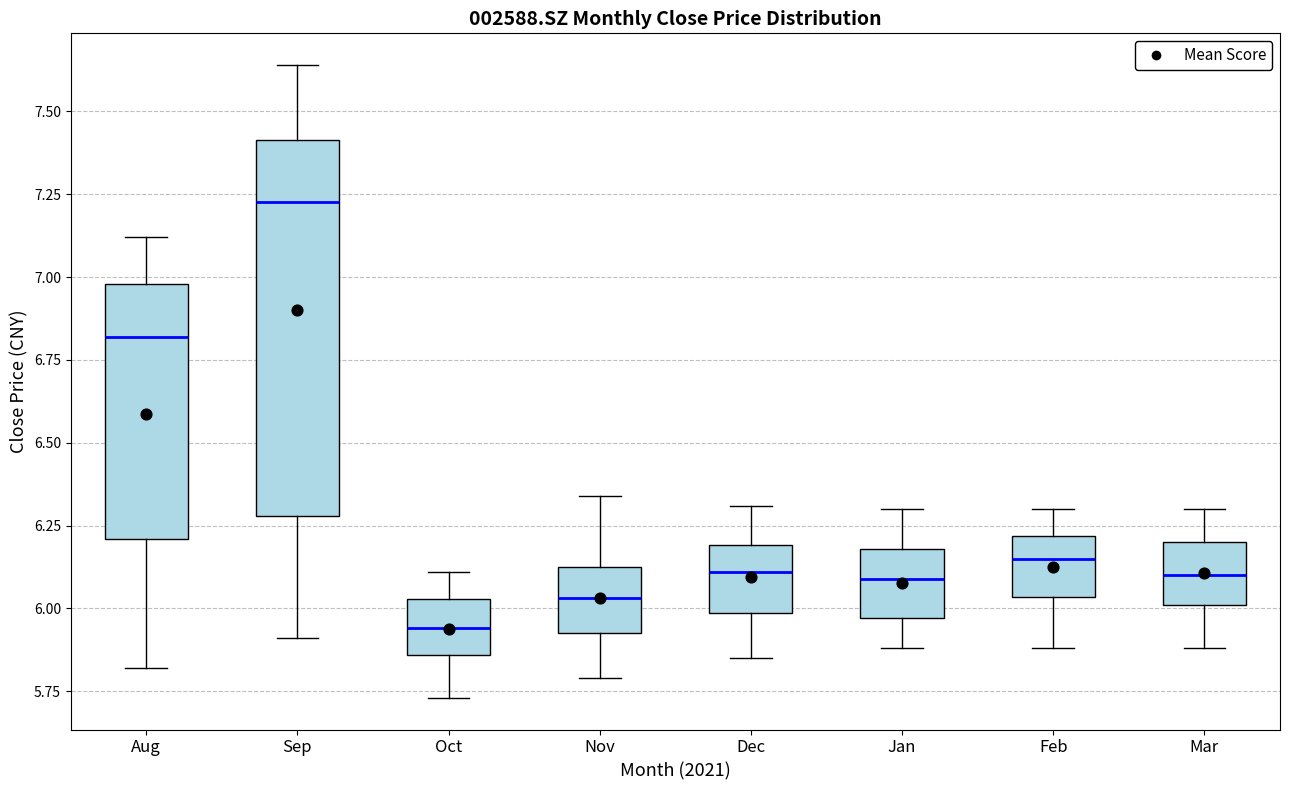

Which box has the lowest median line?

Oct